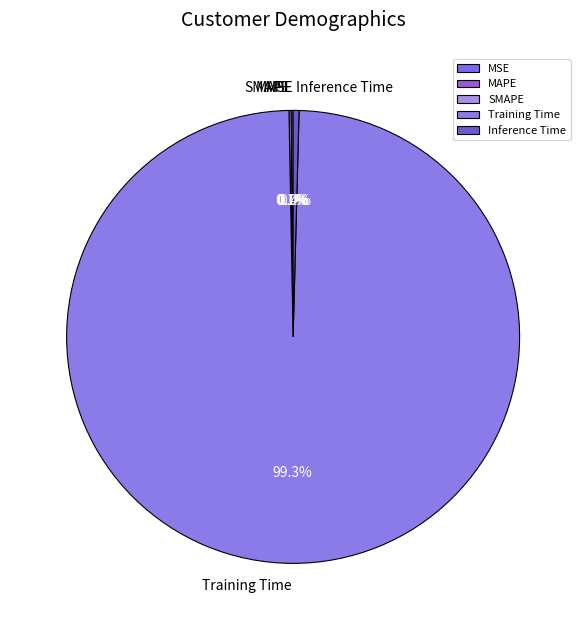

Which has a higher value, Training Time or Inference Time?

Training Time